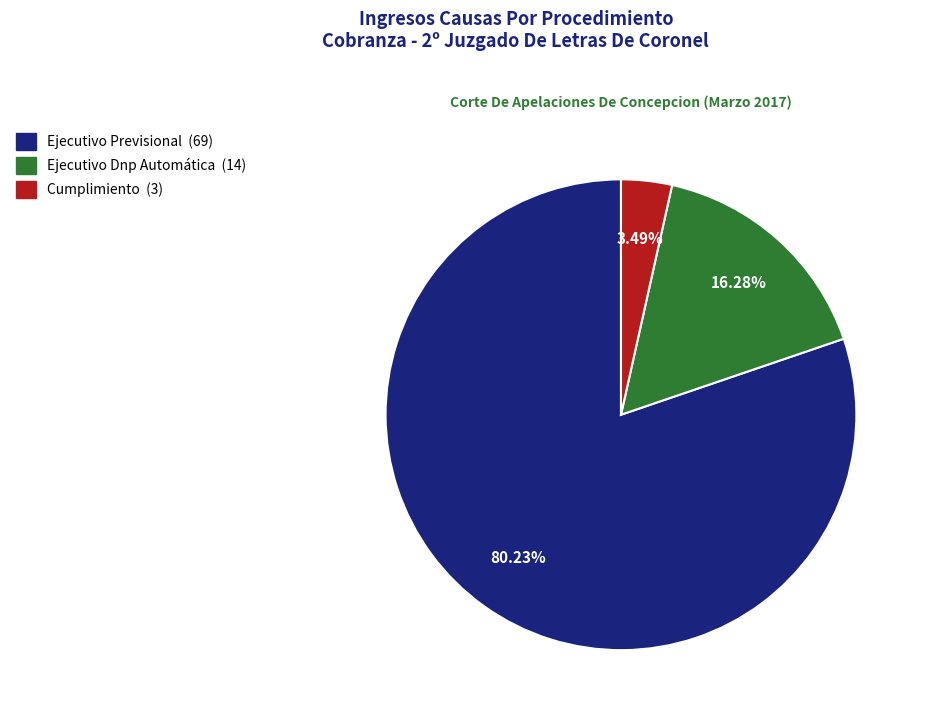

What percentage is the Cumplimiento slice, to the nearest percent?

3%